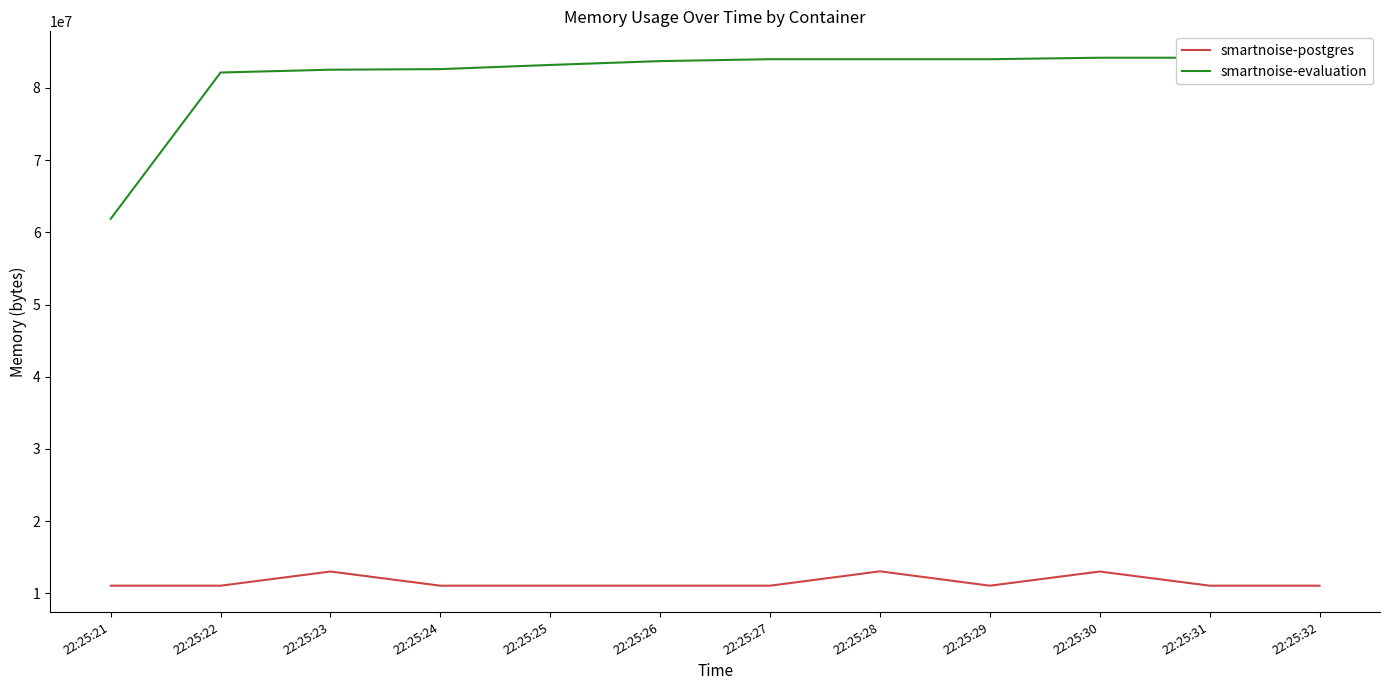

Read the smartnoise-evaluation value at 22:25:27, to the nearest 10.

83984380